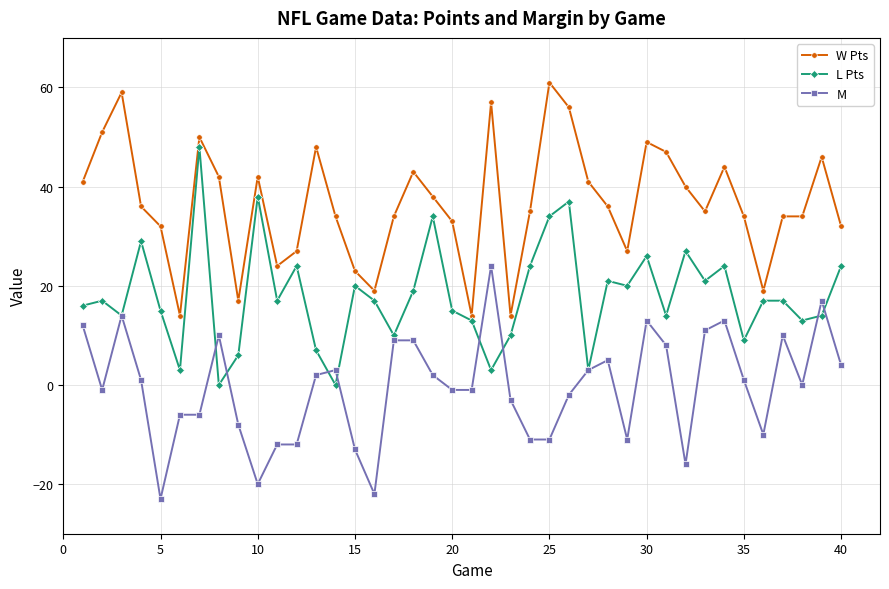

Rank the series by their average value, from lowest to highest.

M, L Pts, W Pts